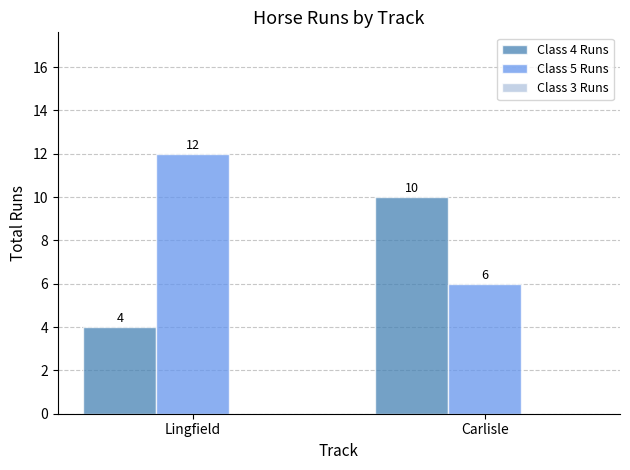

What position from the left is Lingfield?

1